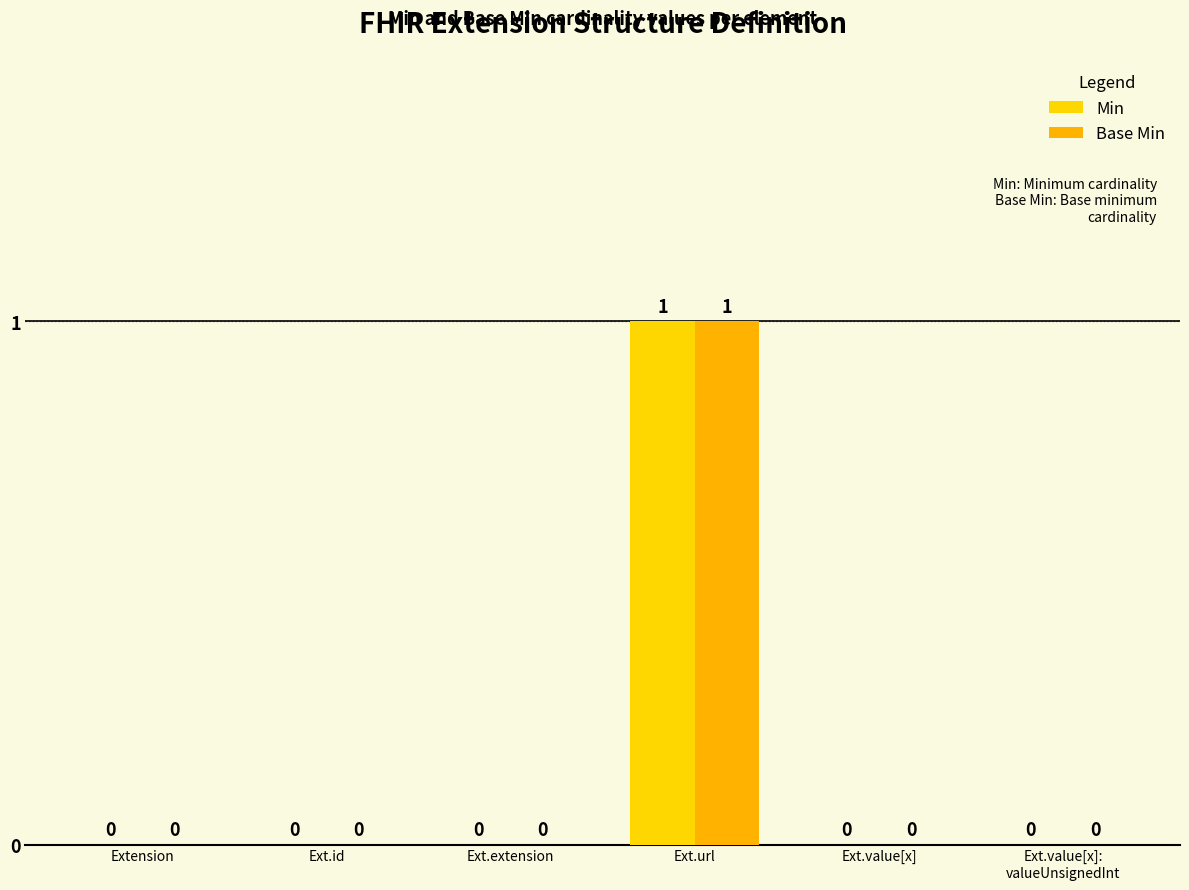

How many groups of bars are there?

6